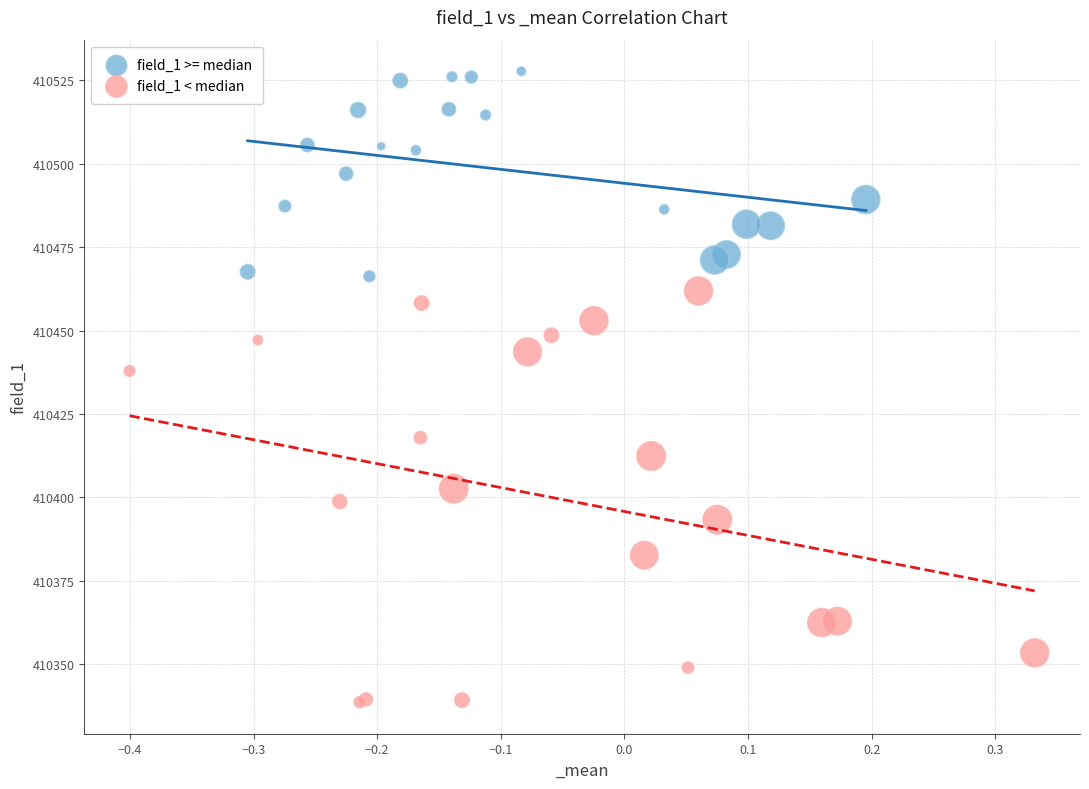

Which series has the widest spread of Y values?

field_1 < median